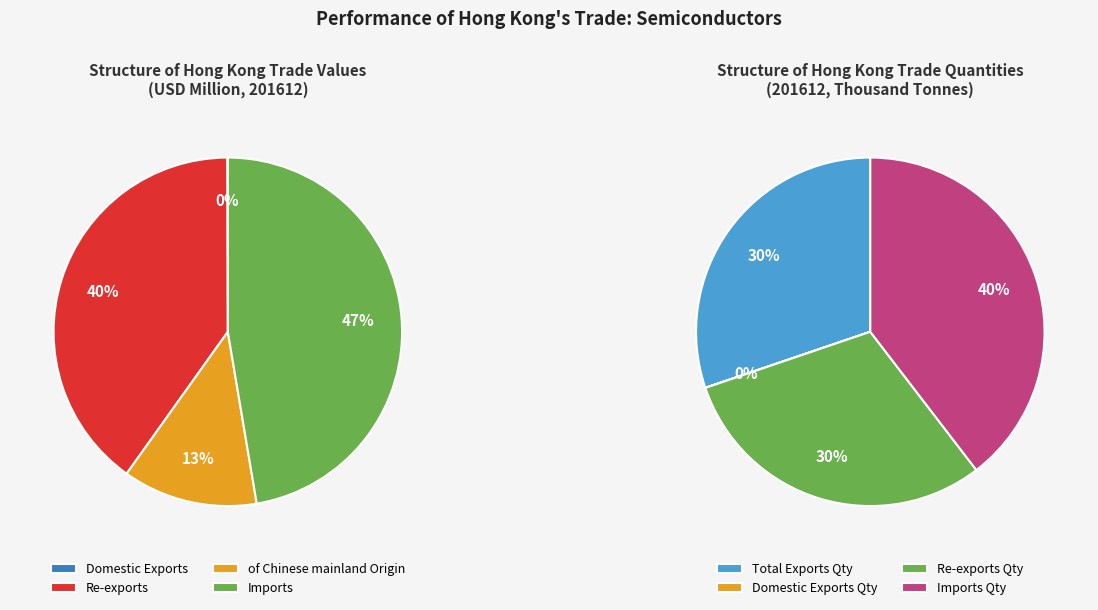

Does any single category account for the majority?

No